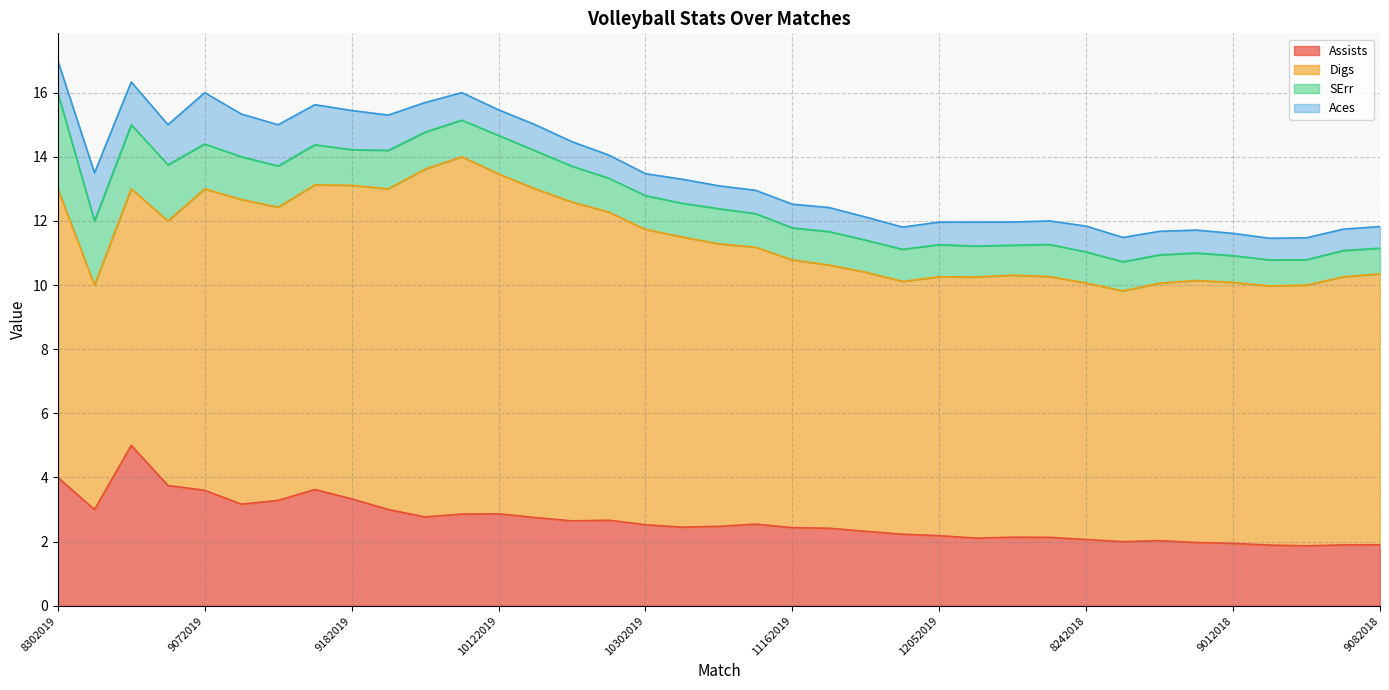

Where does the Assists series first go above 2?

8302019